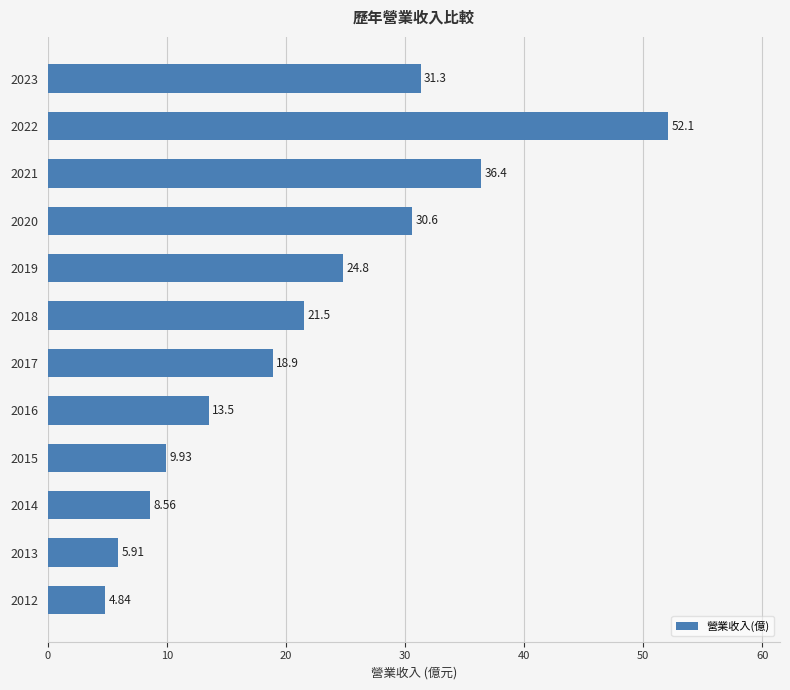

What is the average value?

21.5